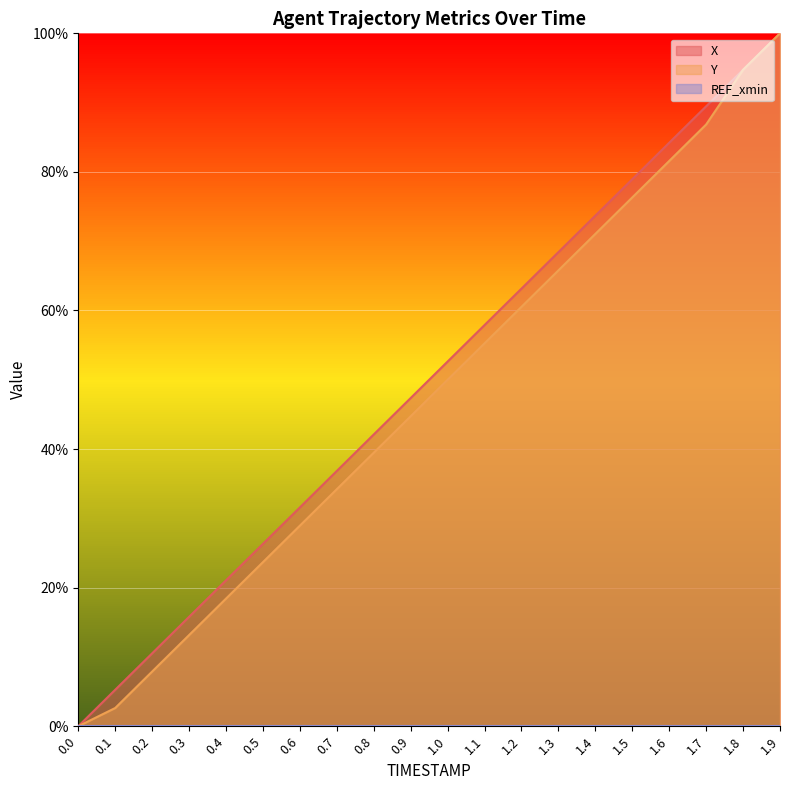

What is the average value of the Y series?

0.5